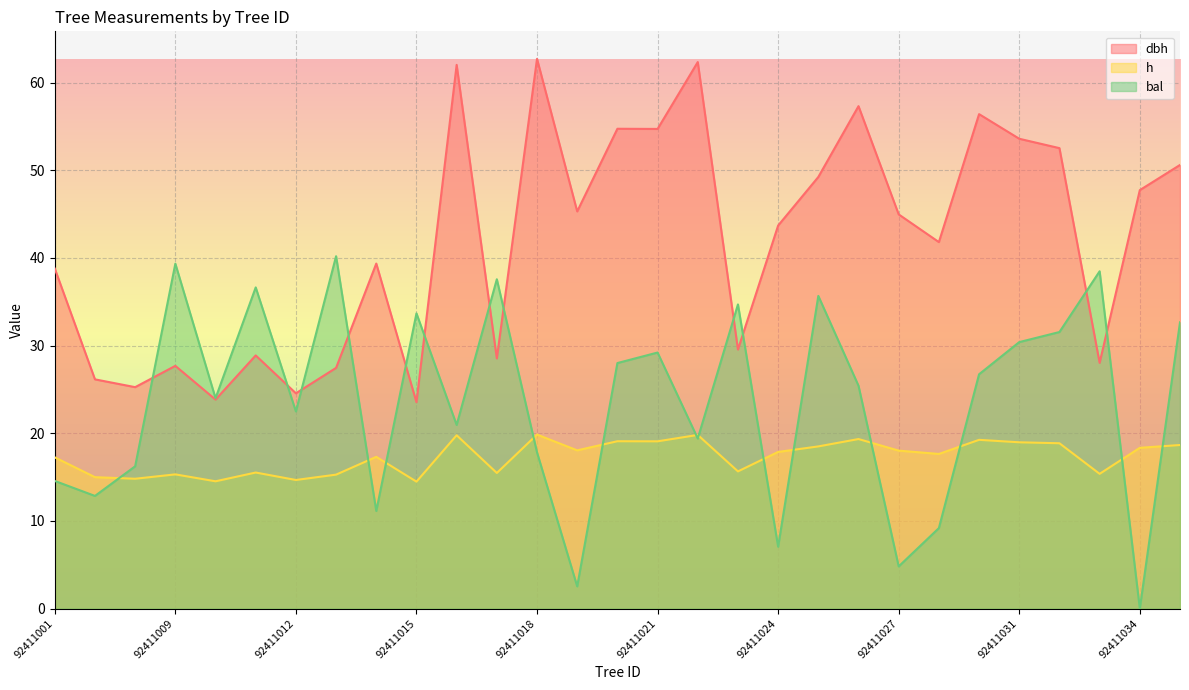

How many values in bal are above zero?

28